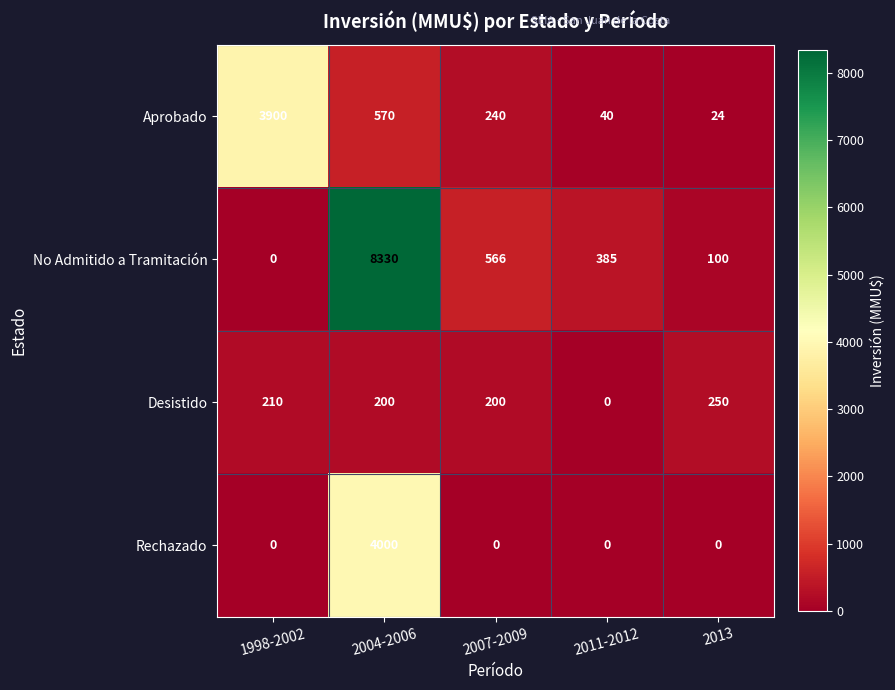

What is the difference between the second highest and second lowest values in the Desistido series?

10